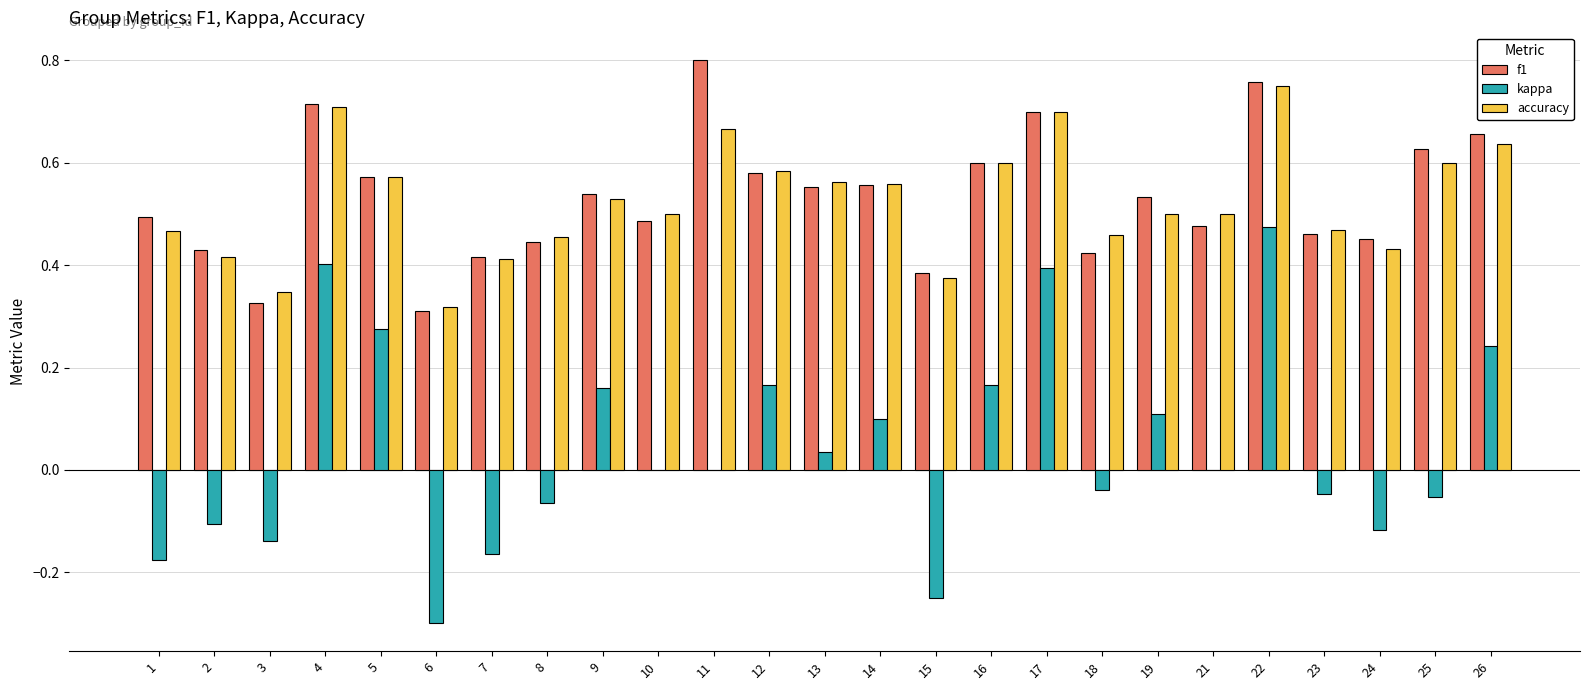

Is the value of f1 at 16 greater than the value of kappa at 14?

Yes